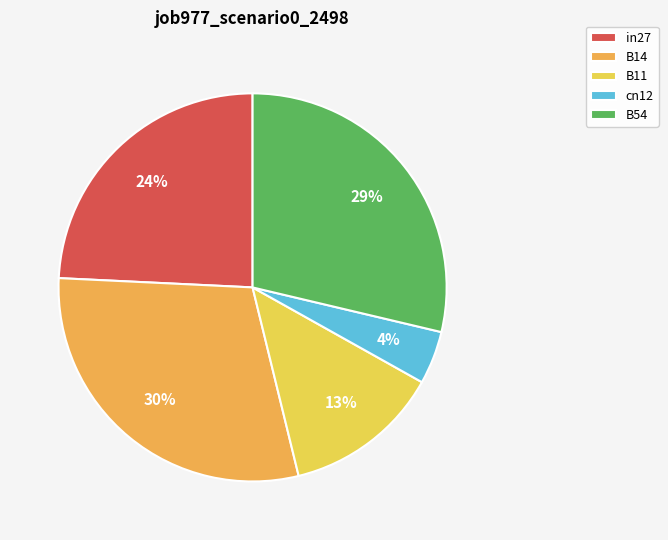

Rank the categories by value from lowest to highest.

cn12, B11, in27, B54, B14